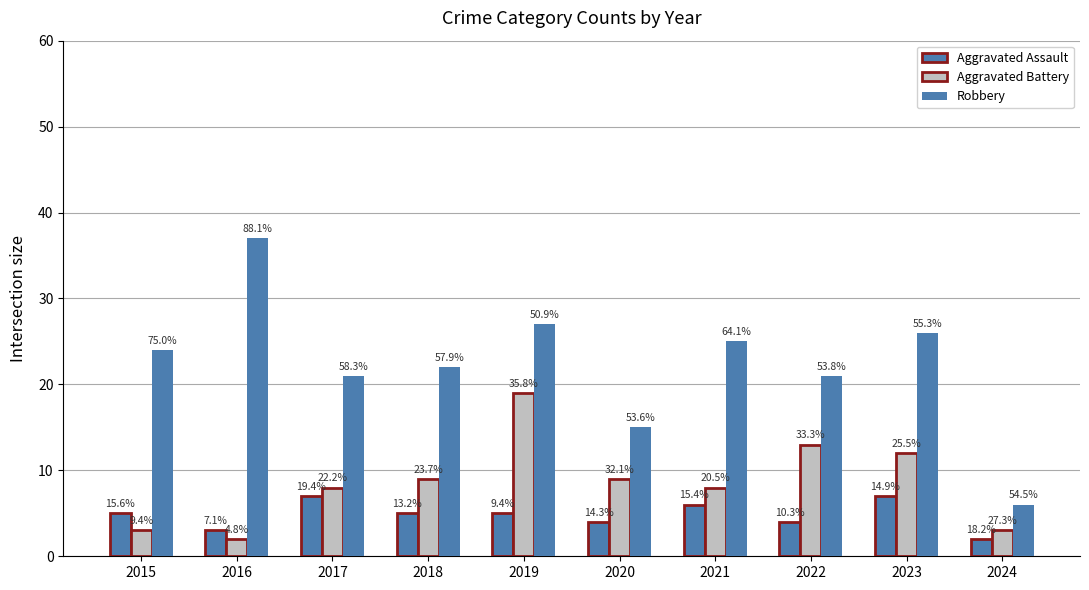

Which category has the lowest value in the Aggravated Assault series?

2024